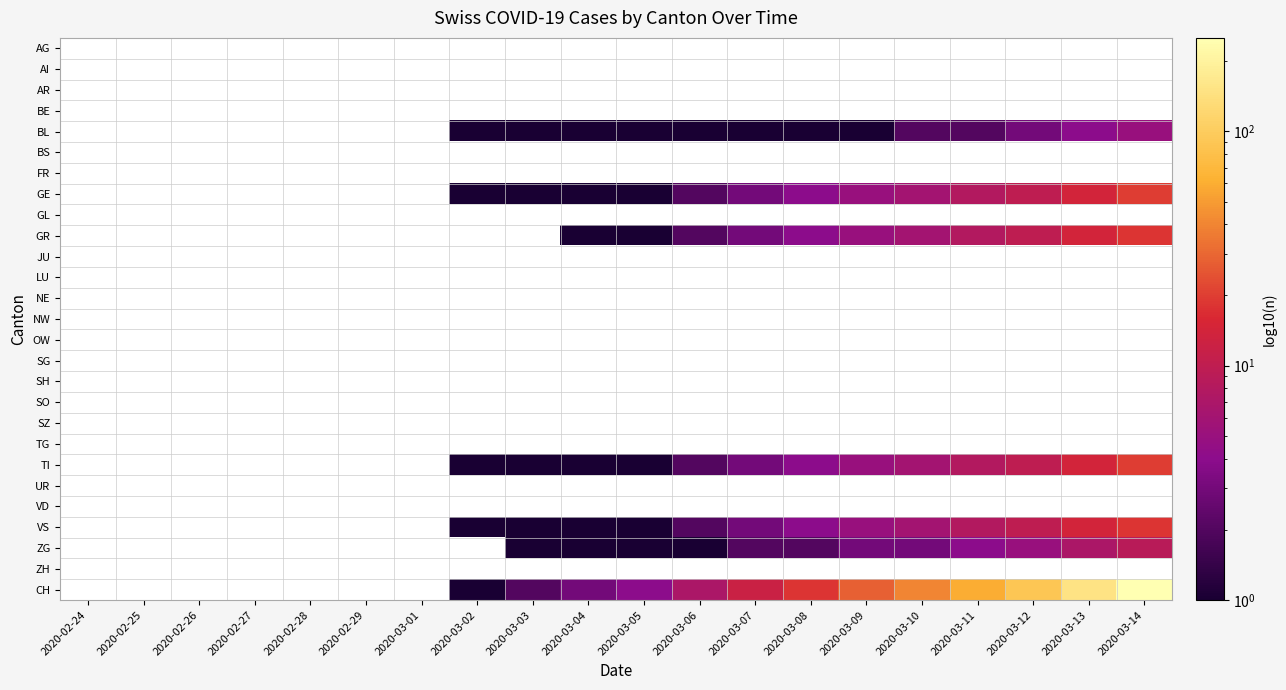

Which has a higher value, 2020-03-03 or 2020-02-25?

2020-03-03